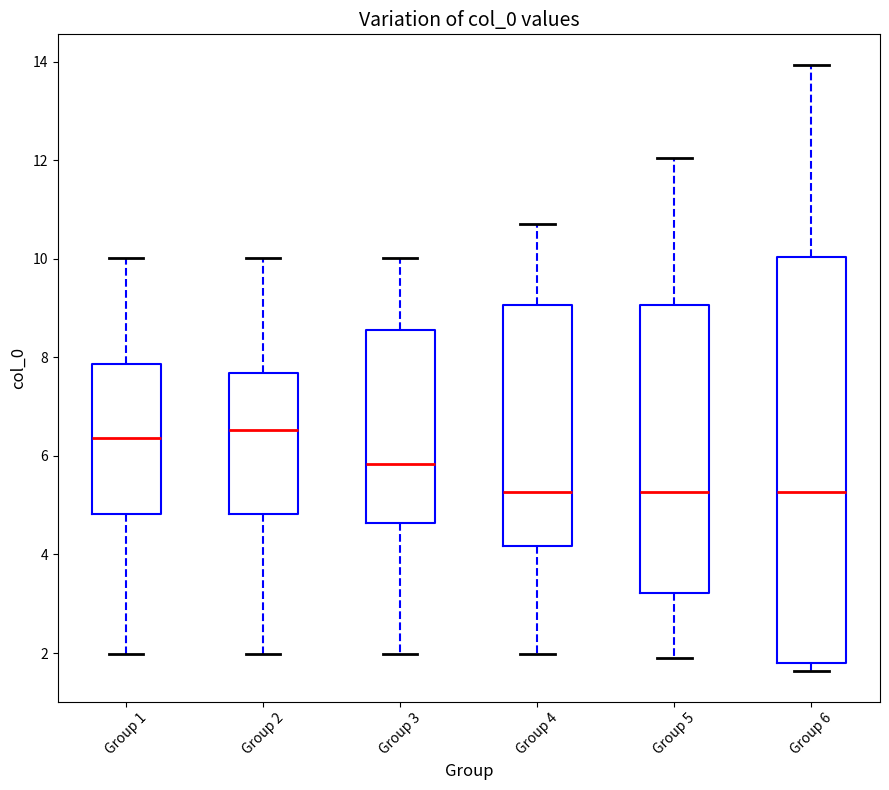

Where is the lower edge of the box for Group 2 on the y-axis? The values are not printed on the chart, so give them approximately, as read against the axis.

4.8